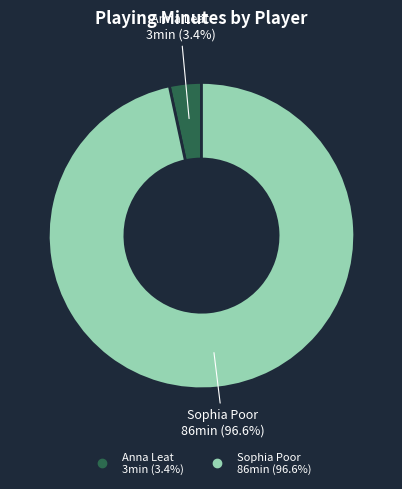

Combined, do Anna Leat and Sophia Poor account for over 50%?

Yes